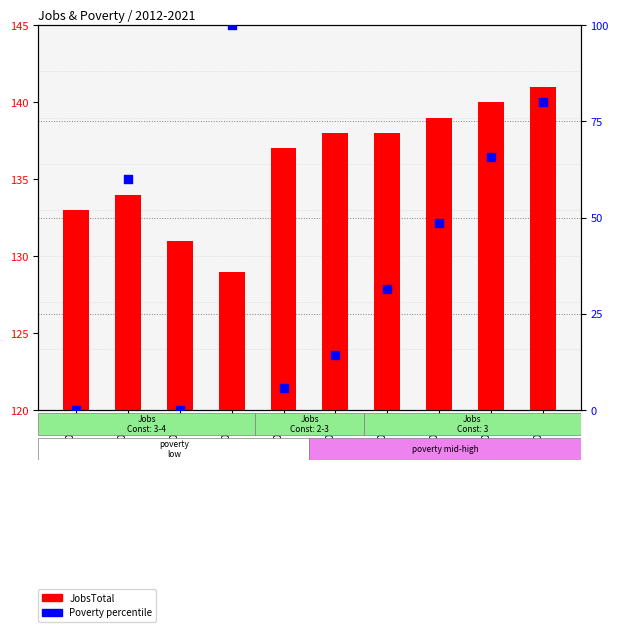

What is the total value across all series at 2017?

152.3